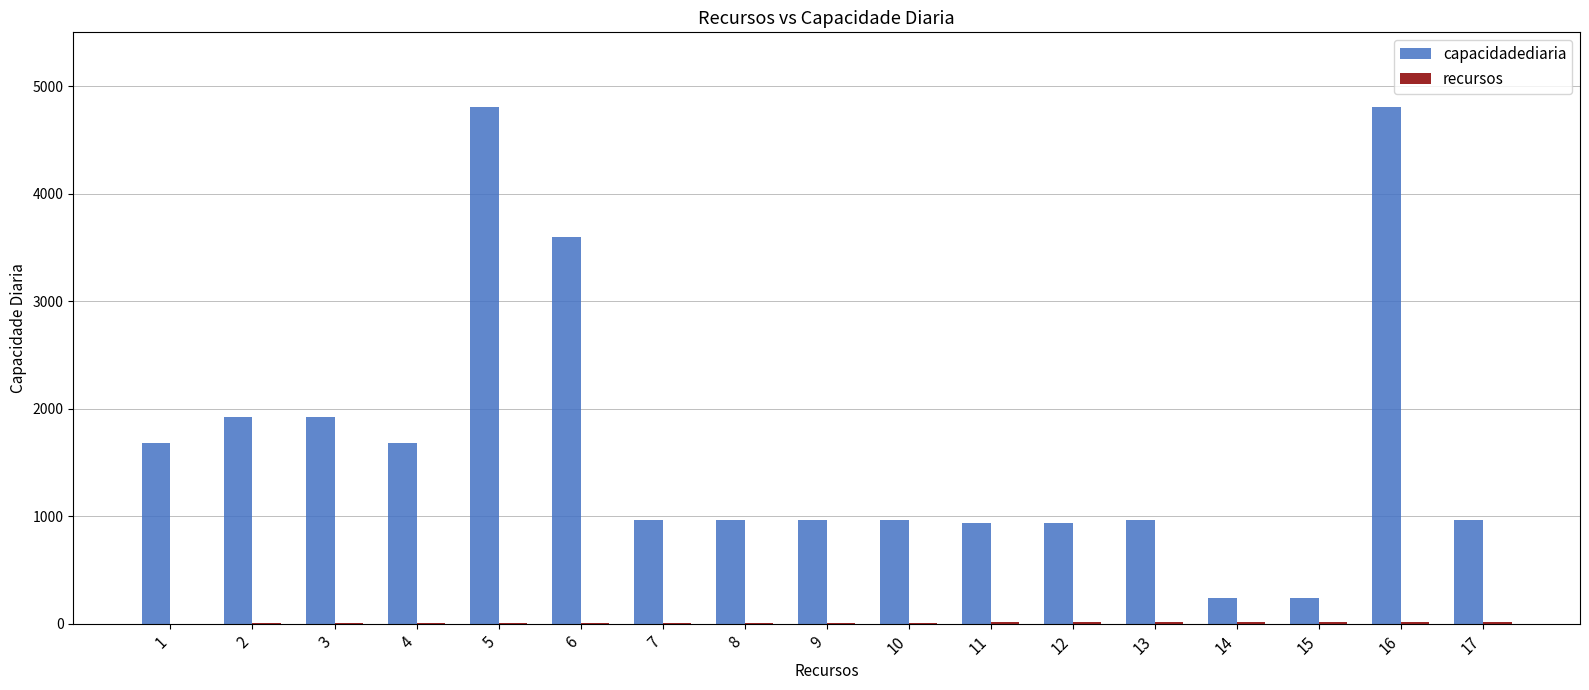

What is the highest value of the capacidadediaria series?

4801